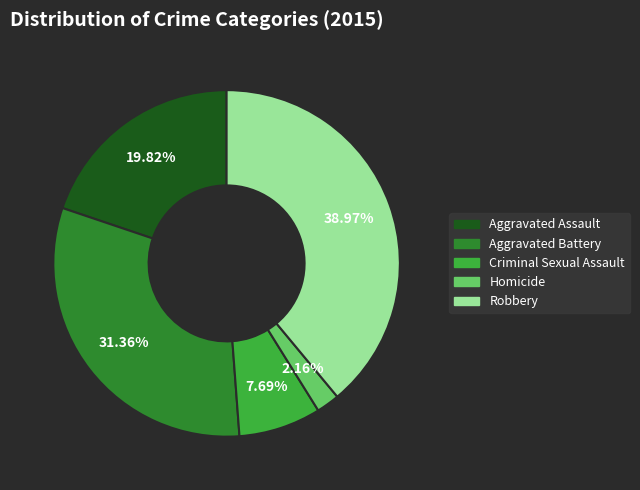

Which category has the smallest portion of the pie?

Homicide